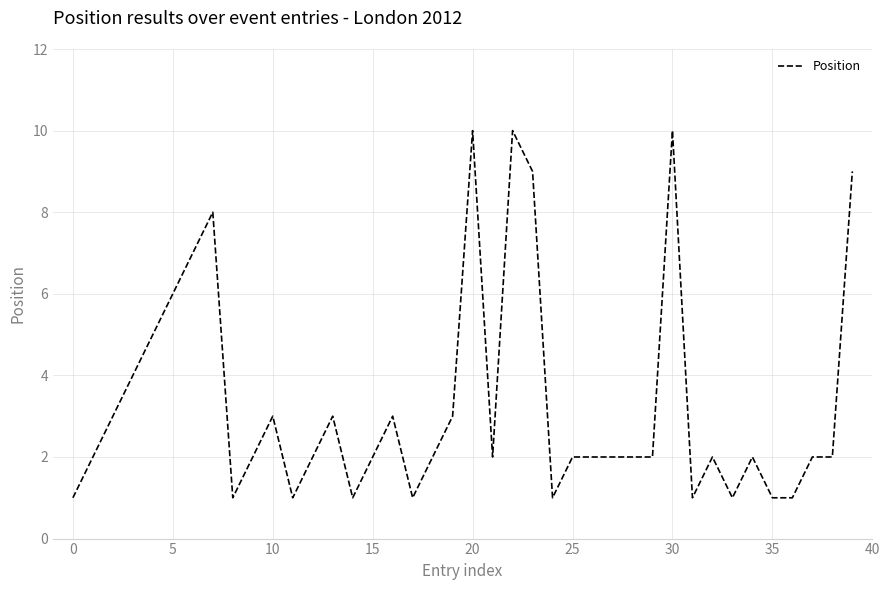

What is the difference between the maximum and minimum values?

9